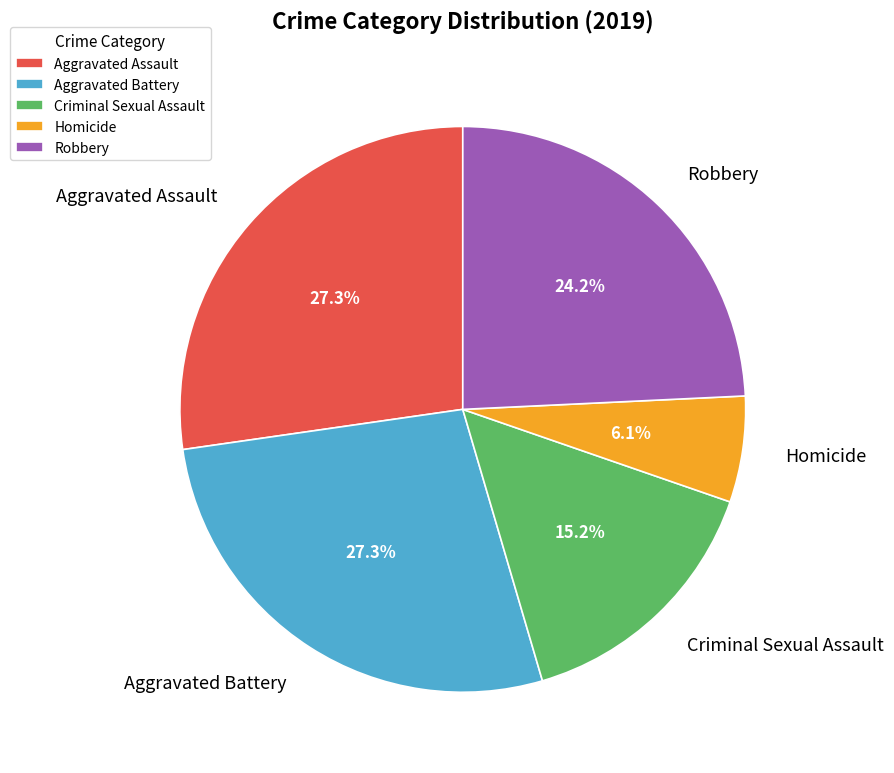

Is it true that Criminal Sexual Assault is 5% of the pie?

False